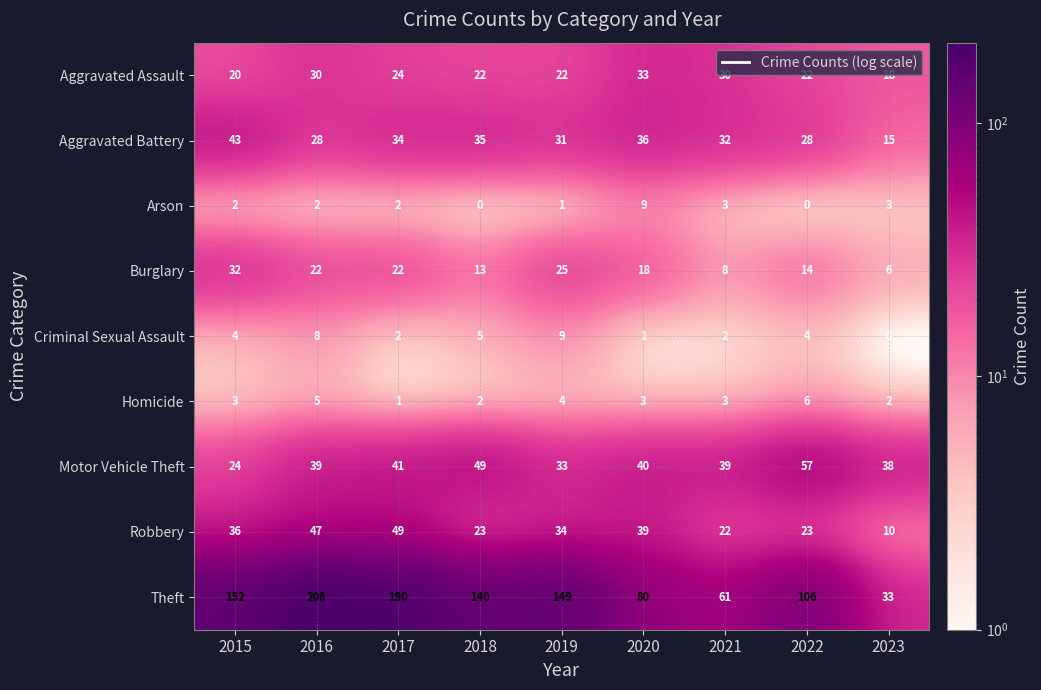

Rank the series at 2015 from lowest to highest value.

Arson, Homicide, Criminal Sexual Assault, Aggravated Assault, Motor Vehicle Theft, Burglary, Robbery, Aggravated Battery, Theft